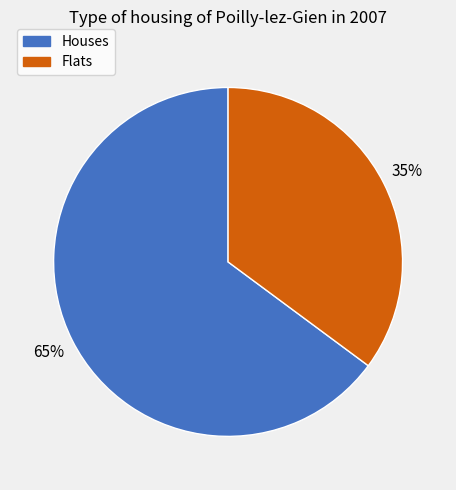

Is there any slice that represents more than half of the pie?

Yes